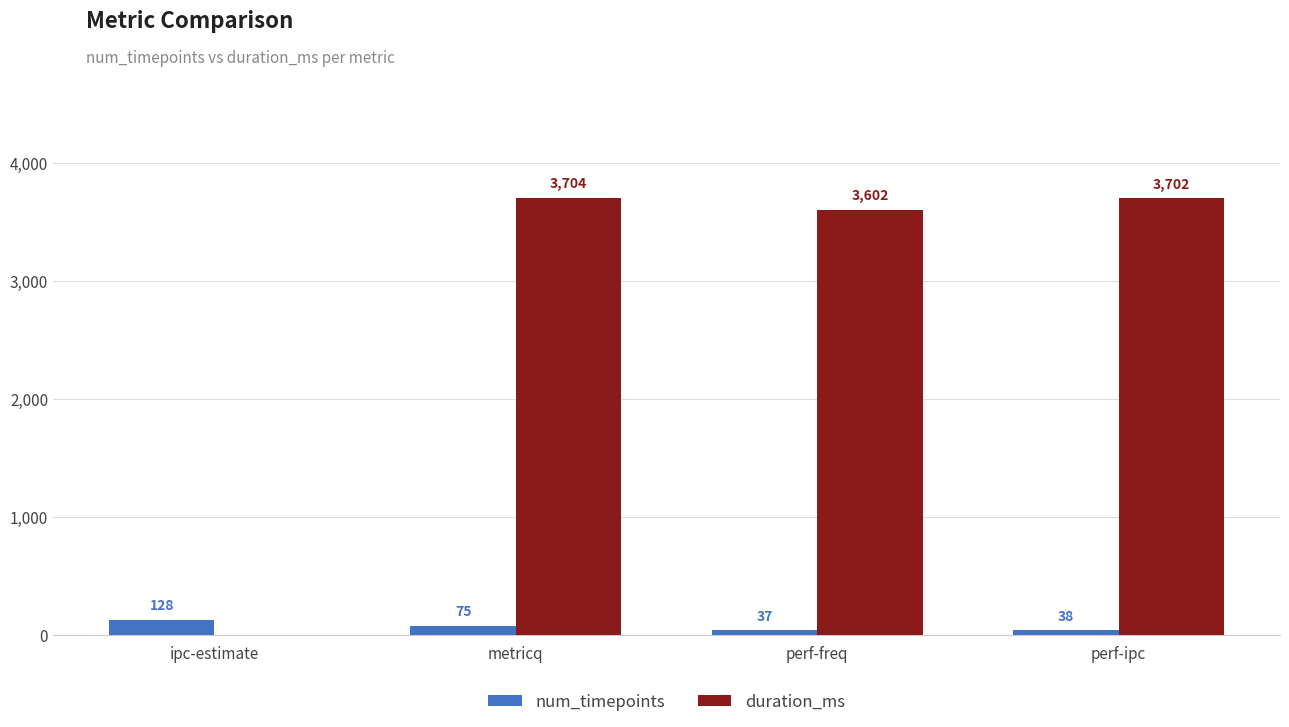

At which label does duration_ms reach its peak?

metricq